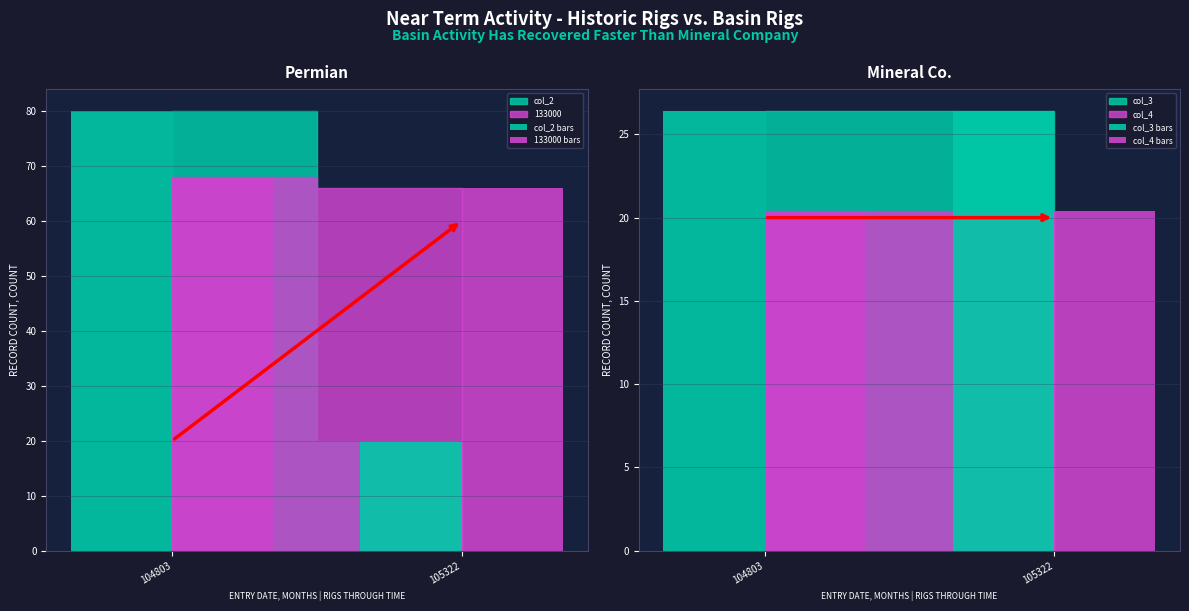

Is the value of col_4 bars at 104803 greater than the value of col_3 bars at 105322?

No